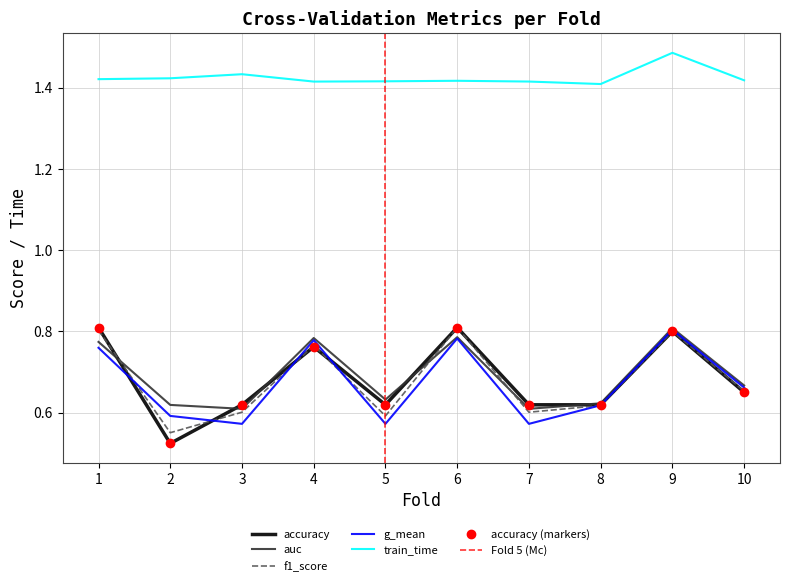

Does the chart have visible grid lines?

Yes